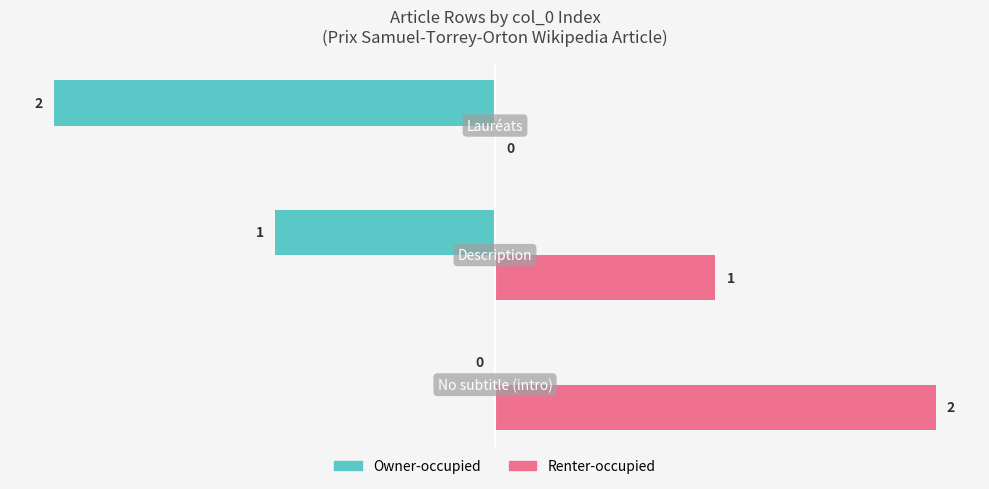

How many Renter-occupied values are between 0 and 2?

3